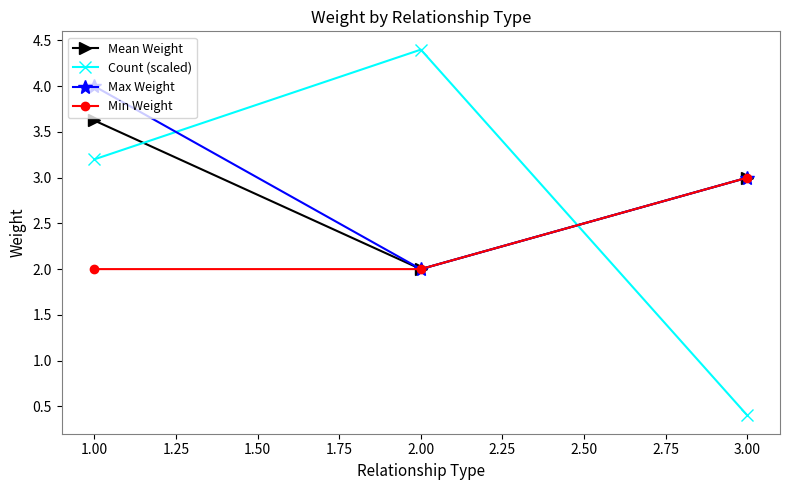

True or false: Min Weight has a value of 0.5 at 2.00.

False